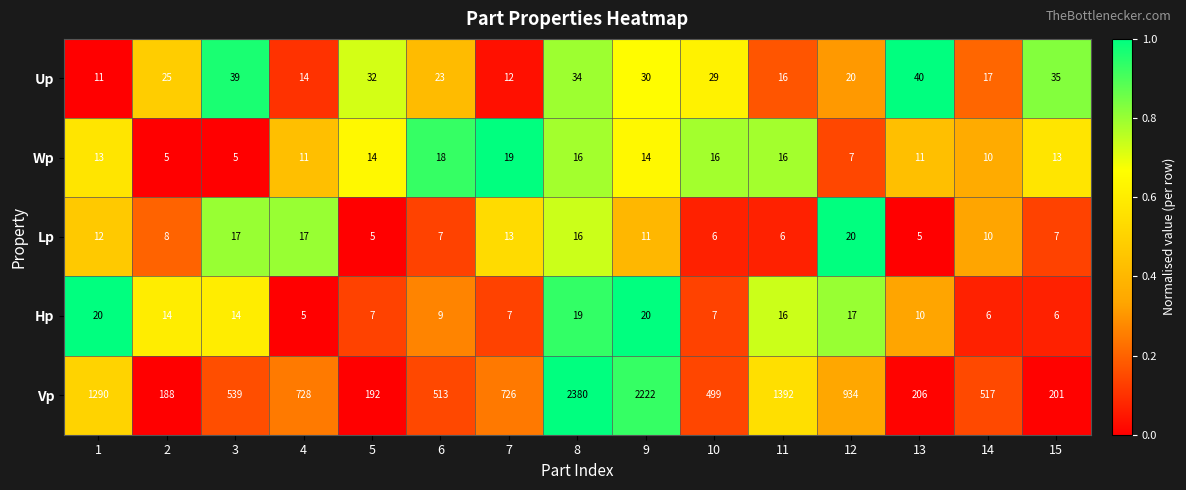

How many distinct data groups are displayed?

5